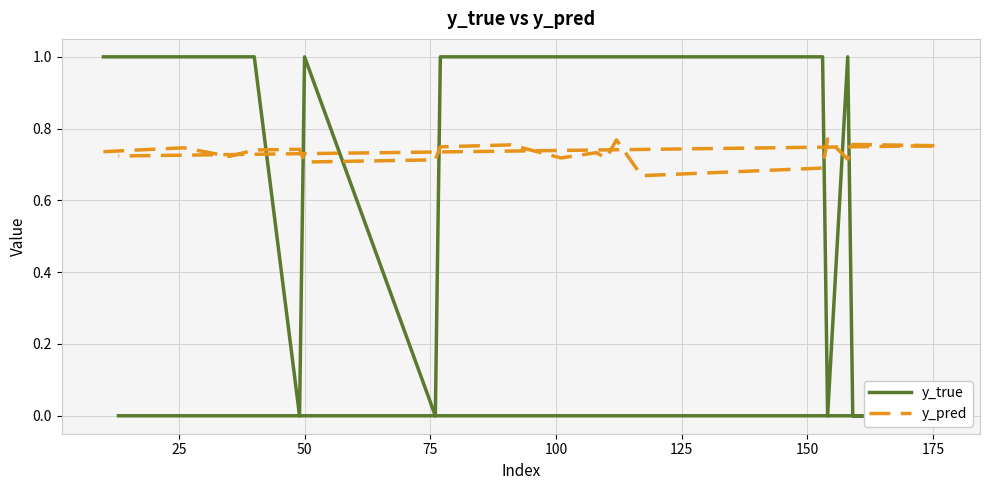

How many times do y_pred and y_true cross each other?

7